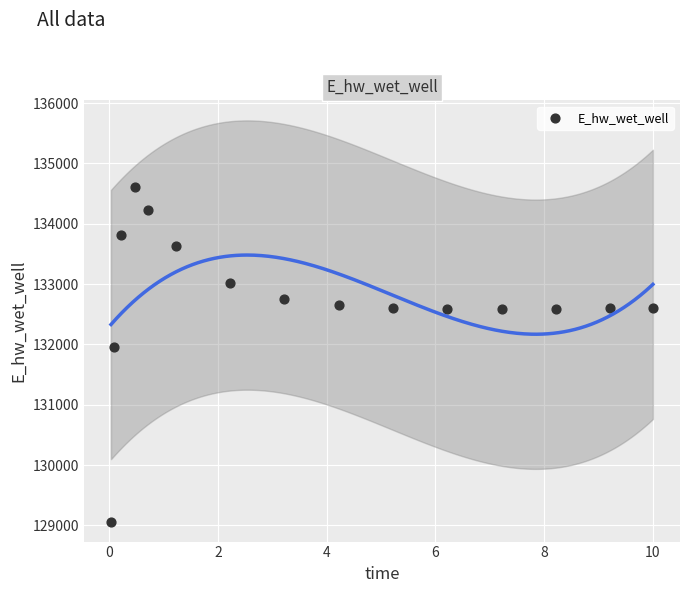

What is the range of Y values (max minus min)?

5546.2